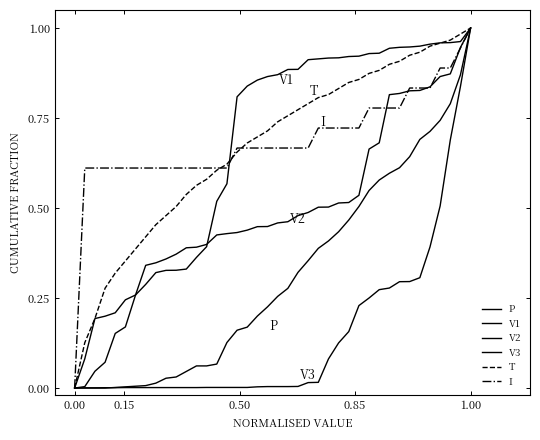

At how many categories does at least one series exceed 0?

39